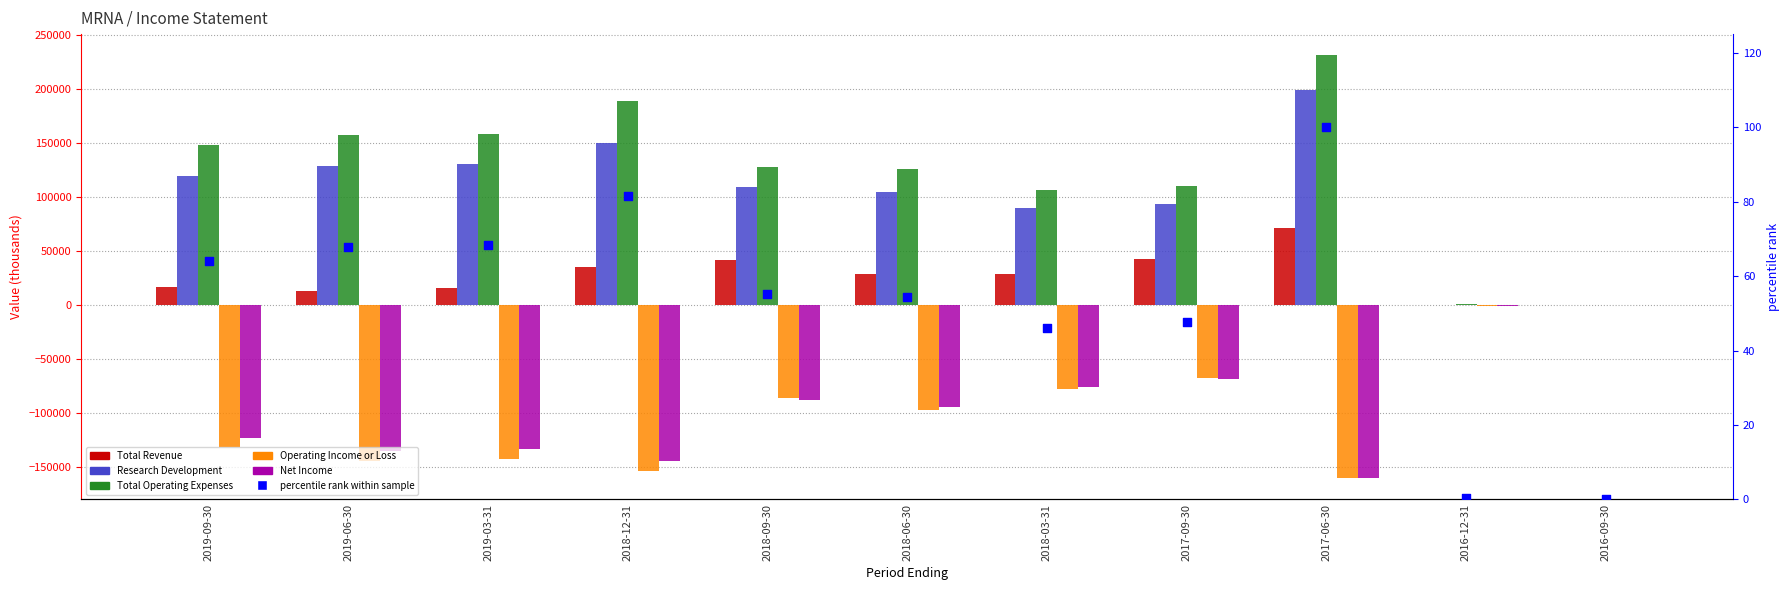

What are all the series names shown in the legend?

Total Revenue, Research Development, Total Operating Expenses, Operating Income or Loss, Net Income, percentile rank within sample